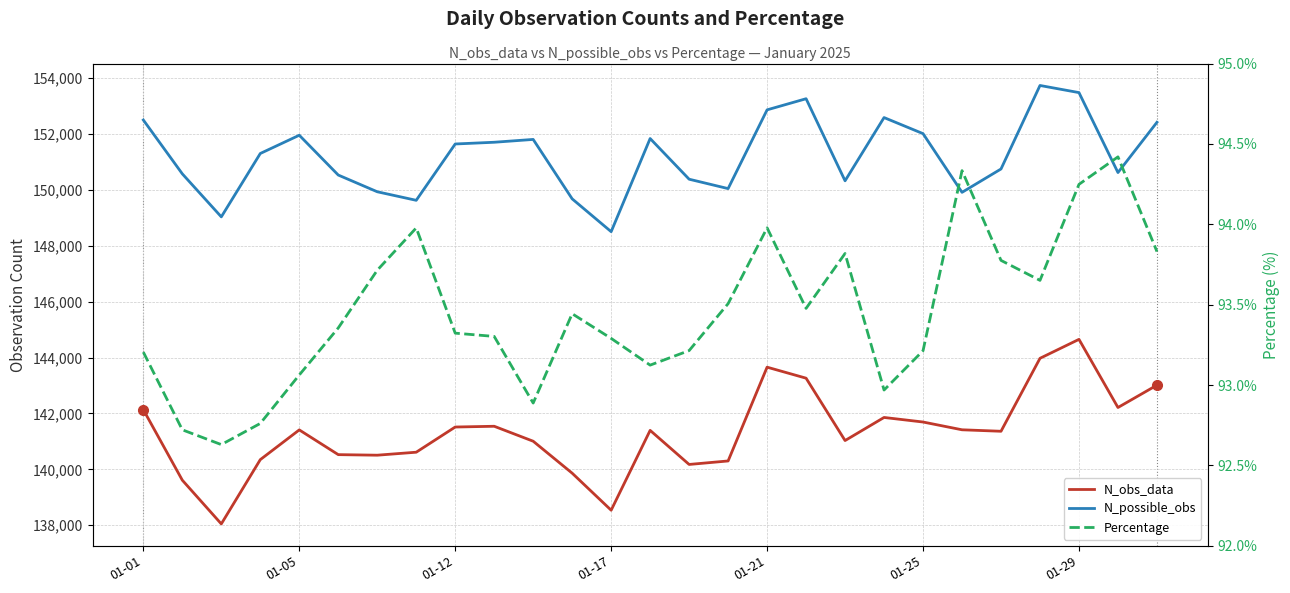

Which series has the largest range (max minus min)?

N_obs_data